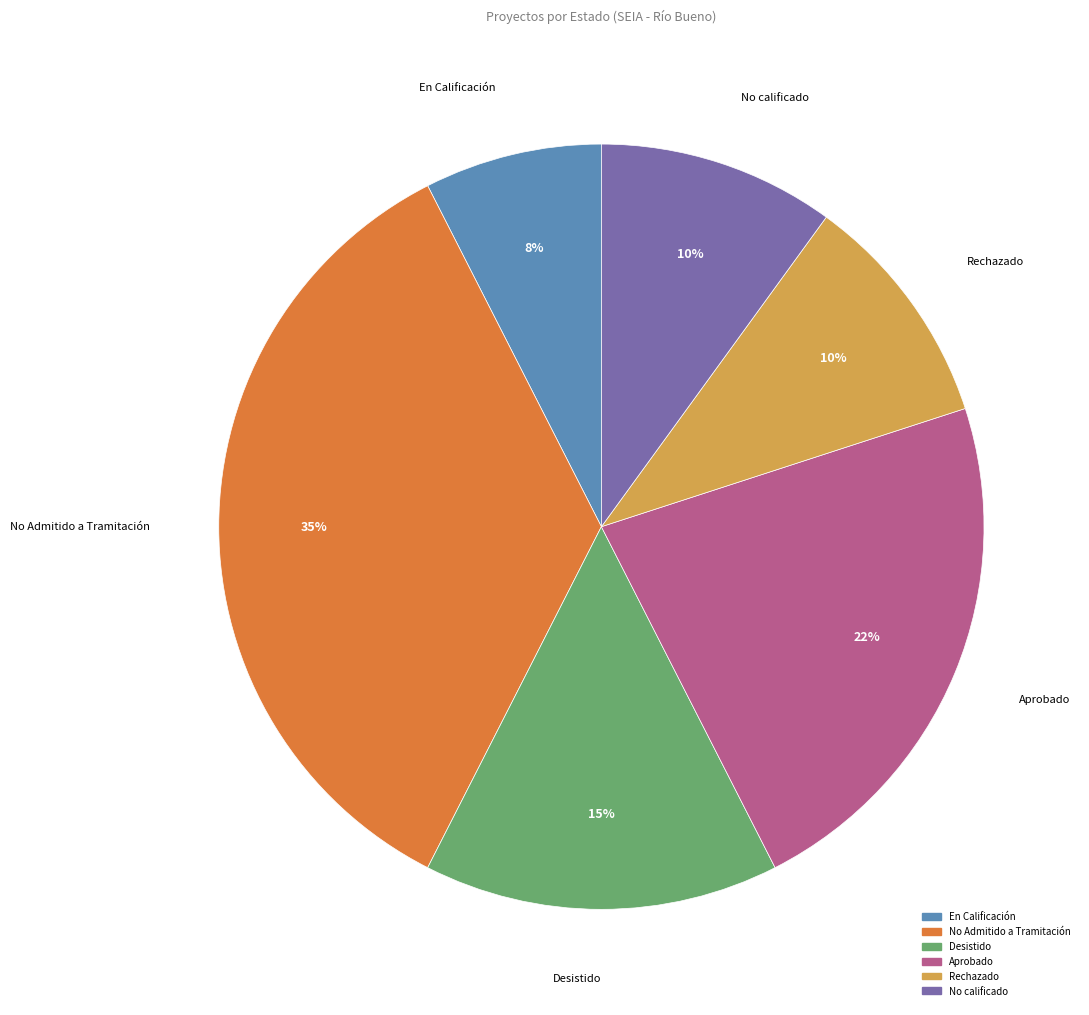

Is there a majority slice in this chart?

No